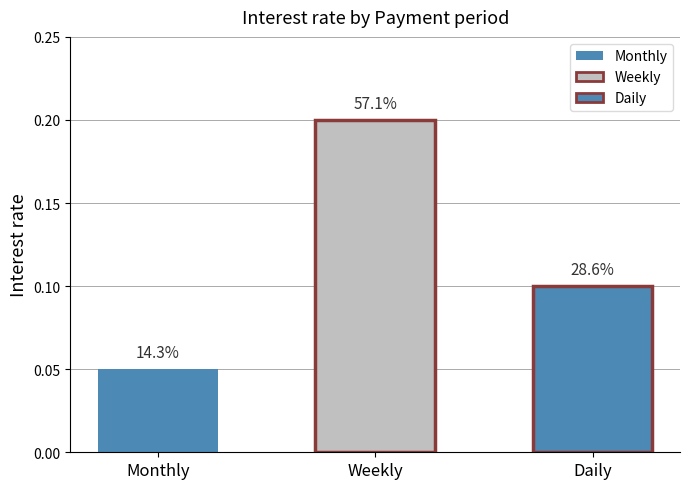

What position from the right is Daily?

1